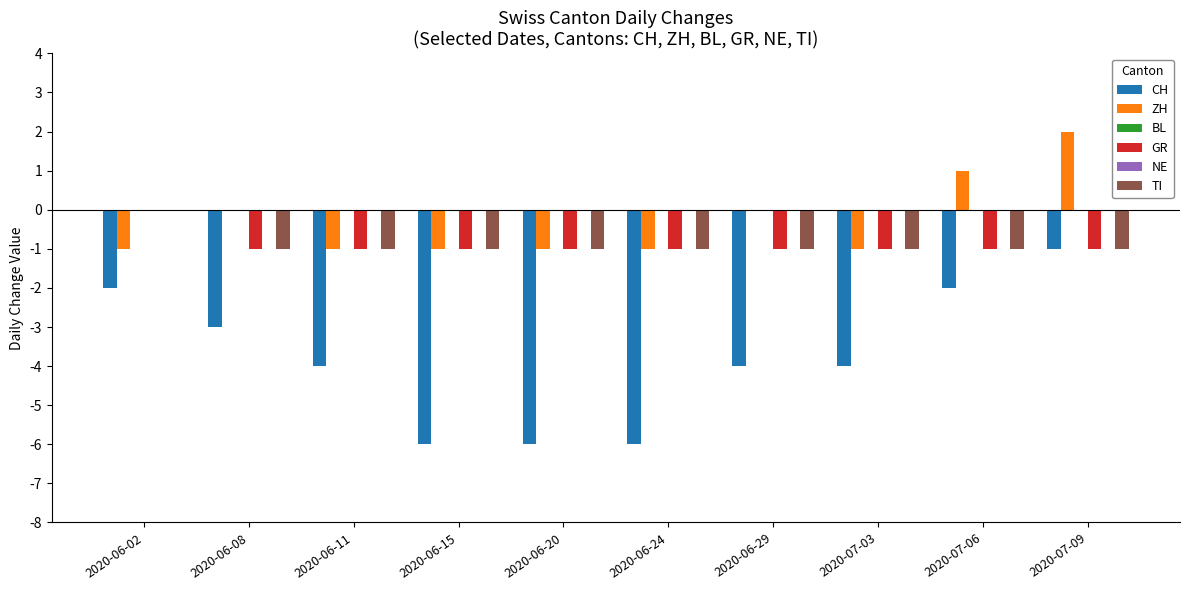

Rank the series by their maximum value, from highest to lowest.

ZH, BL, GR, NE, TI, CH